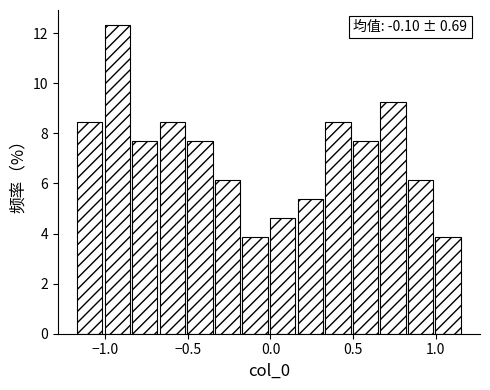

Read against the x-axis, roughly where is the centre of the tallest bar?

-0.95